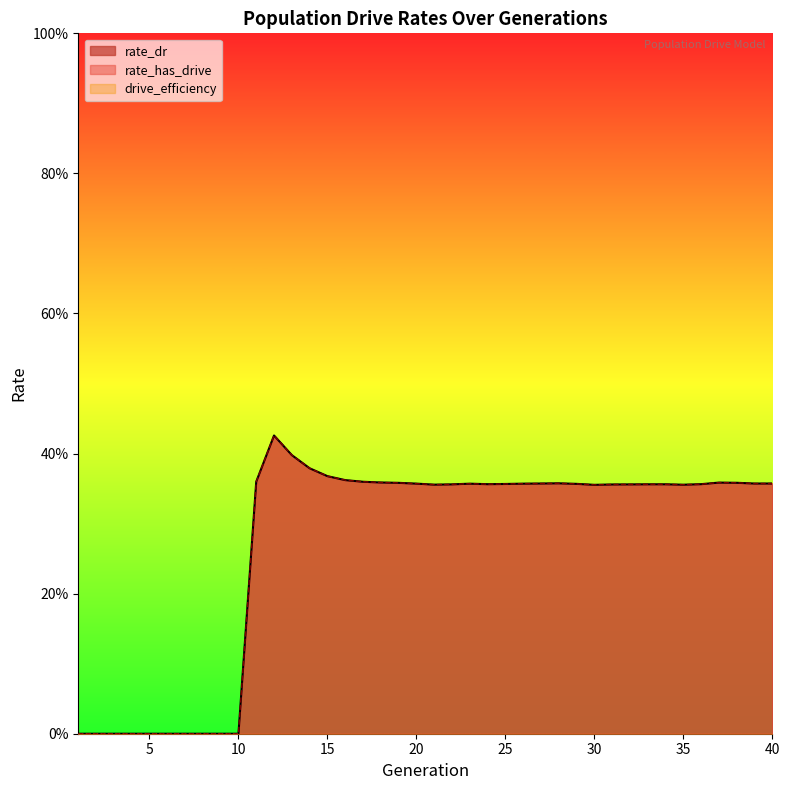

What is the sum of all rate_dr values?

10.9